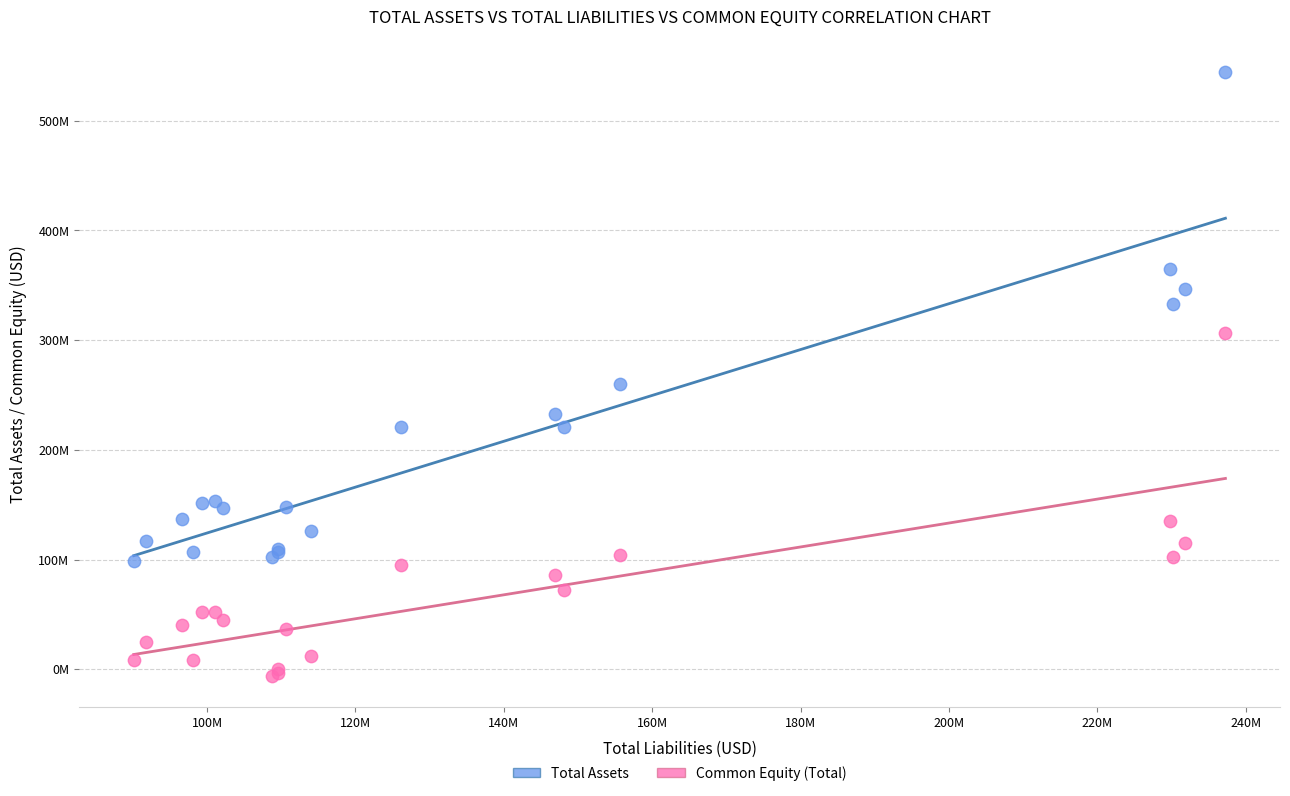

Which series contains the lowest Y value?

Common Equity (Total)